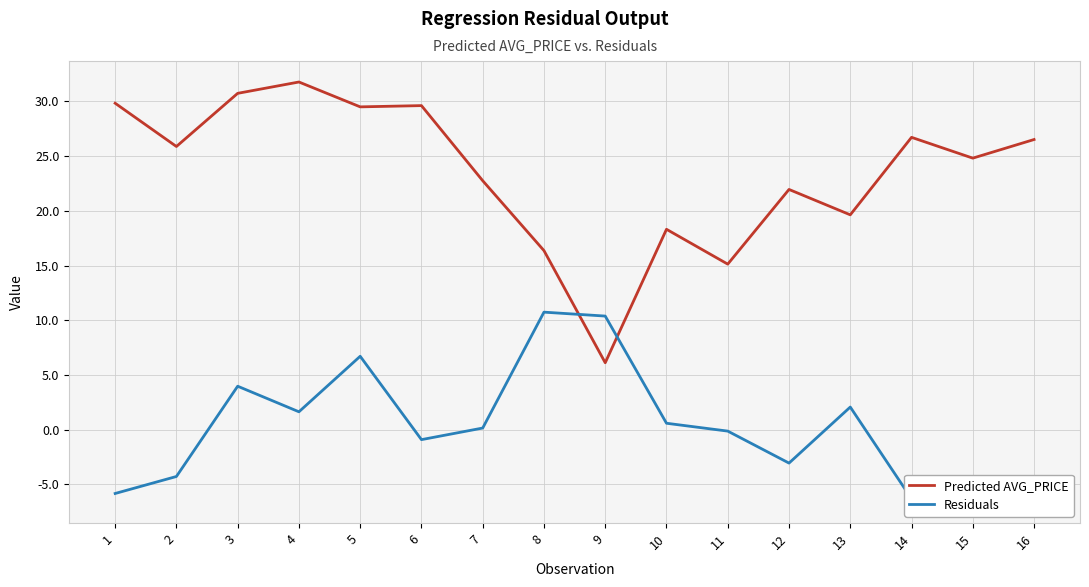

How many series are shown in this chart?

2